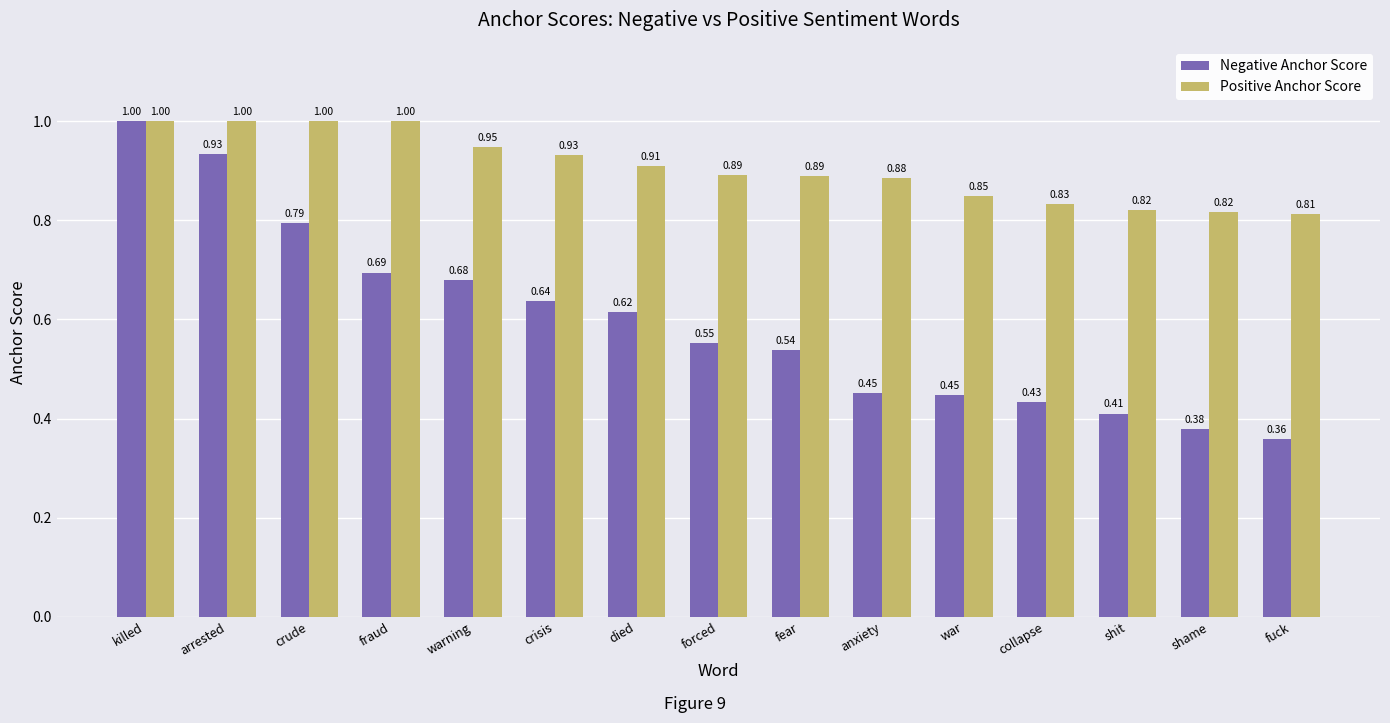

What is the sum of the Positive Anchor Score values at anxiety and collapse?

1.7